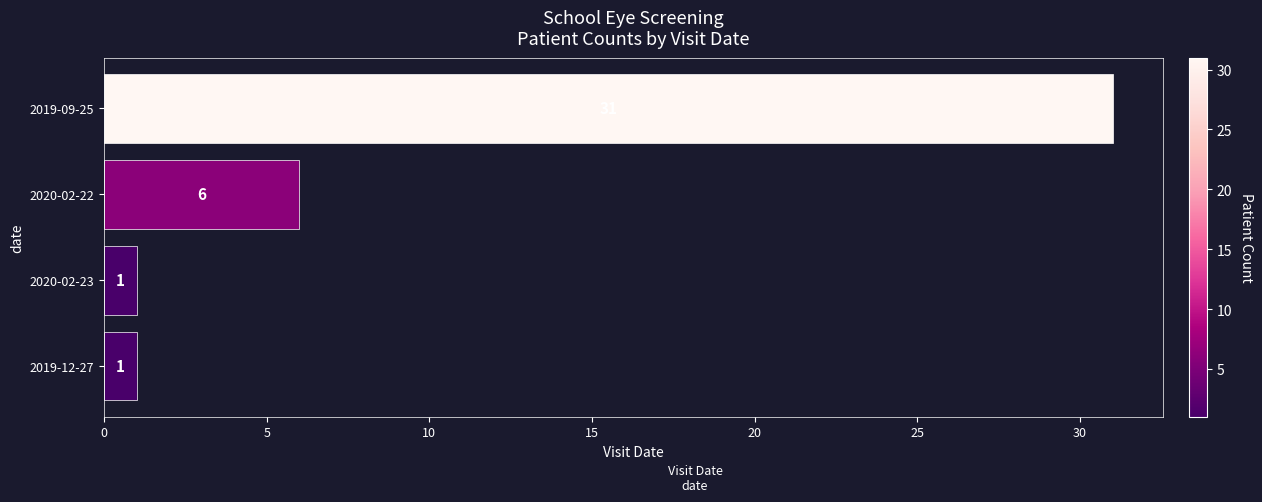

How many values are between 1 and 31?

4